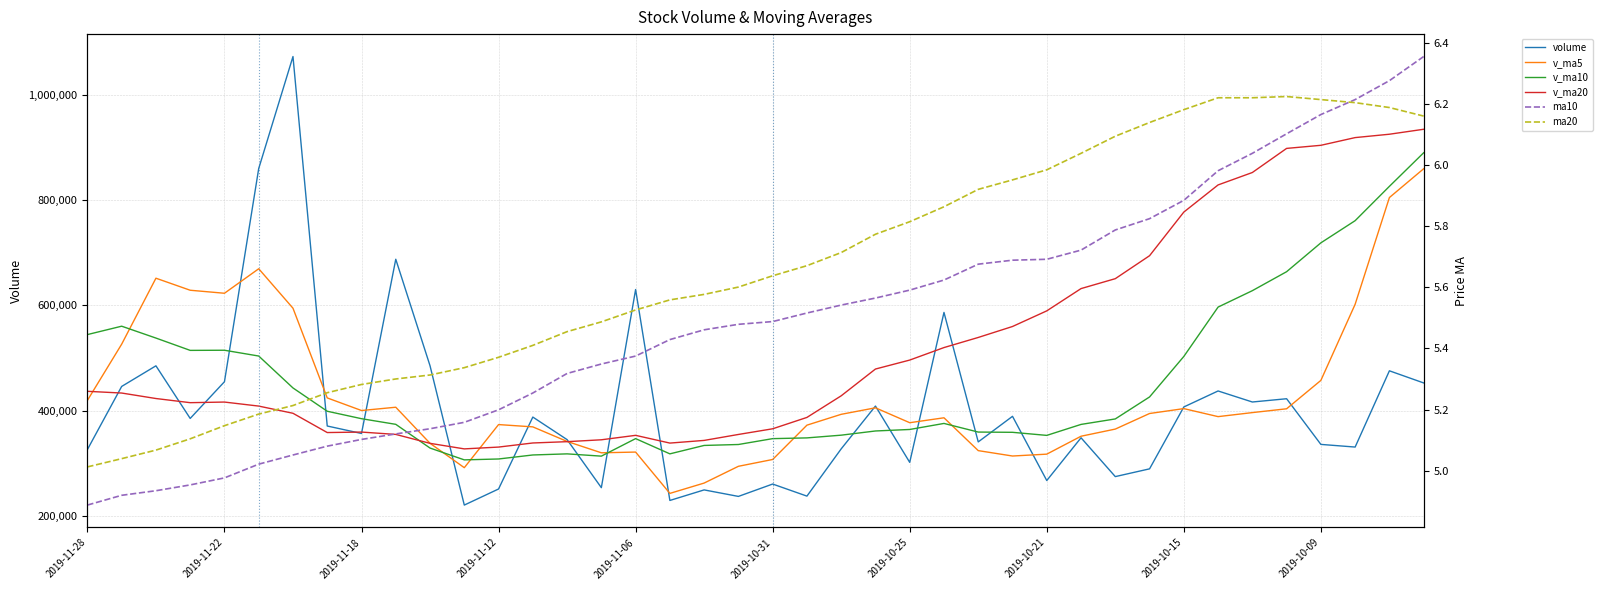

Reading left to right, list all the values displayed in this chart.

volume: 326332.0	446186.4	485348.9	385423.7	455135.1	860107.5	1072764.4	371037.4	356831.9	687754.1	485425.1	220873.5	251413.0	388025.6	345172.4	253942.1	630222.8	229649.0	249677.6	237322.9	260808.1	237884.8	327626.8	408913.2	302015.8	586764.9	340849.7	389435.9	267485.8	348687.0	274937.7	289669.6	407197.4	437593.0	416633.8	422838.3	336099.0	331066.4	475881.4	452843.7
v_ma5: 419685.2	526440.3	651755.9	628893.6	623175.2	669699.1	594762.6	424384.4	400459.5	406698.3	338181.9	291885.3	373755.2	369402.4	341732.8	320162.9	321536.1	243068.5	262664.0	294511.2	307449.7	372641.1	393234.1	405595.9	377310.4	386644.7	324279.2	314043.2	317595.5	351616.9	365206.3	394786.4	404072.3	388846.1	396503.8	403745.8	457671.0	602208.0	804943.3	859655.3
v_ma10: 544692.1	560601.4	538070.2	514676.6	514936.8	503940.5	443323.9	399069.8	384930.9	374215.5	329172.4	306710.7	308411.8	316033.2	318122.0	313806.3	347088.6	318151.3	334130.0	335910.8	347047.2	348460.2	353638.6	361595.7	364463.7	375925.5	359532.8	359057.8	353220.8	374060.4	384476.0	426228.7	503140.2	596894.7	628079.5	664112.3	718909.7	761020.1	826213.8	890002.1
v_ma20: 436932.3	433656.1	423241.0	415354.9	416529.4	408873.4	395206.3	358610.5	359530.5	355063.2	338109.8	327585.4	331025.2	338814.5	341292.8	344865.9	353310.7	338604.5	343675.4	354985.6	365761.6	387344.4	428389.4	479245.2	496271.6	520018.9	539221.2	560038.9	589717.3	632031.2	650875.4	694469.9	777355.7	828905.2	852497.4	898296.7	904169.7	918811.6	925204.6	934636.9
ma10: 4.9	4.9	4.9	5.0	5.0	5.0	5.1	5.1	5.1	5.1	5.1	5.2	5.2	5.3	5.3	5.3	5.4	5.4	5.5	5.5	5.5	5.5	5.5	5.6	5.6	5.6	5.7	5.7	5.7	5.7	5.8	5.8	5.9	6.0	6.0	6.1	6.2	6.2	6.3	6.4
ma20: 5.0	5.0	5.1	5.1	5.1	5.2	5.2	5.3	5.3	5.3	5.3	5.3	5.4	5.4	5.5	5.5	5.5	5.6	5.6	5.6	5.6	5.7	5.7	5.8	5.8	5.9	5.9	6.0	6.0	6.0	6.1	6.1	6.2	6.2	6.2	6.2	6.2	6.2	6.2	6.2